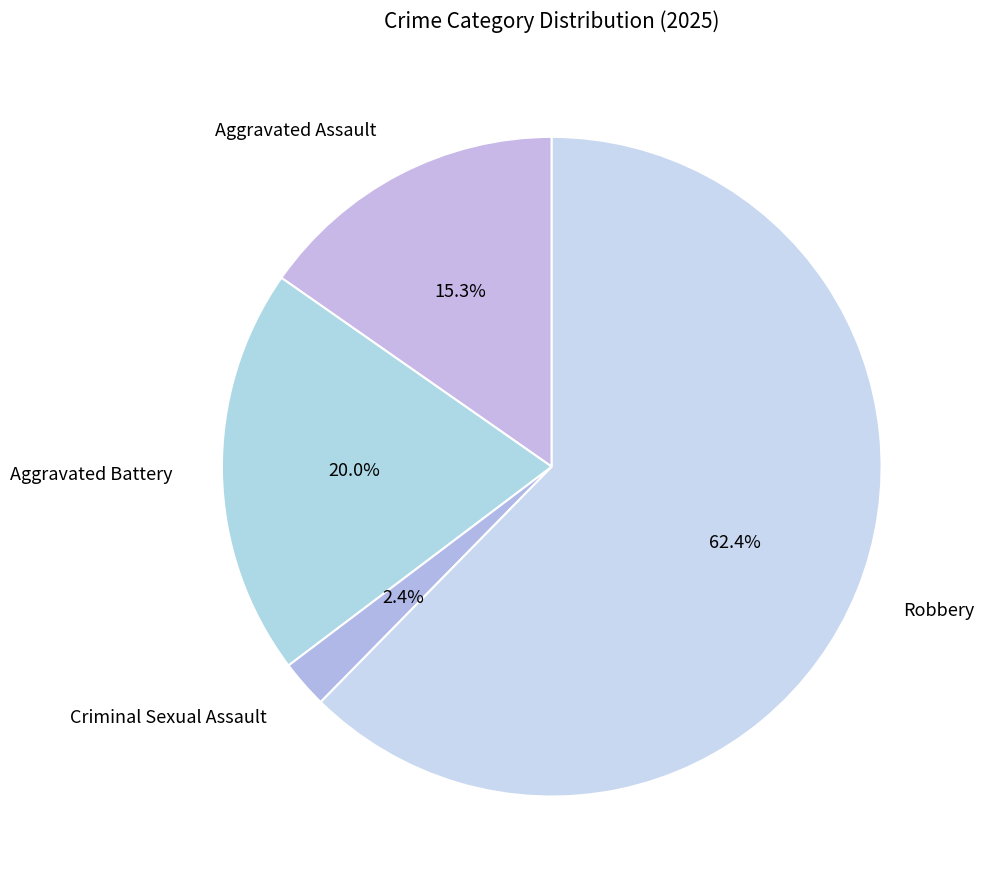

The Aggravated Battery slice represents 32% of the pie. True or false?

False